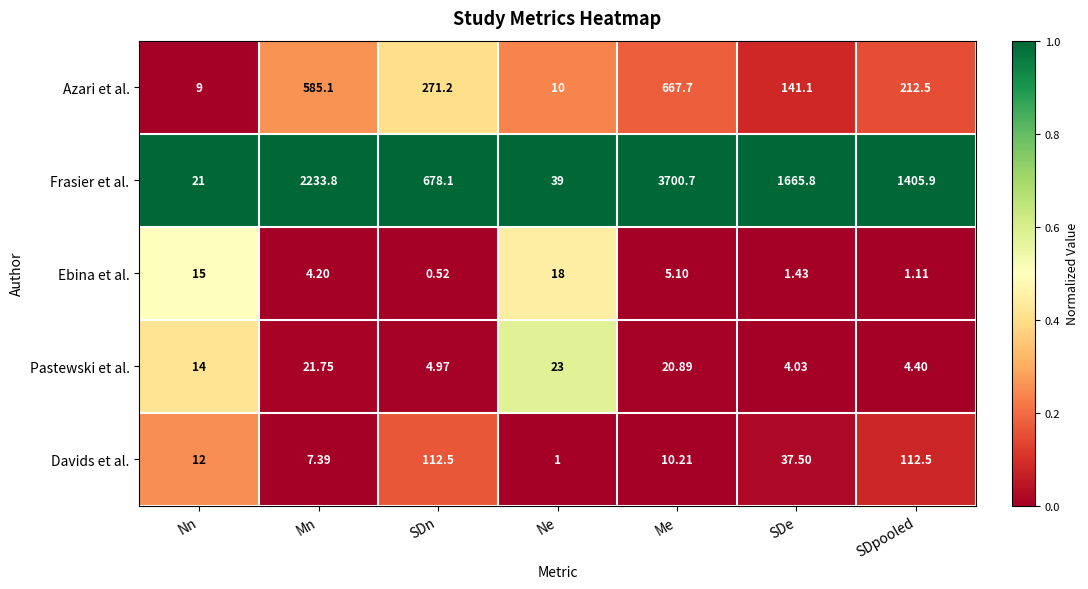

What is the difference between the highest and lowest values at Nn?

12.0